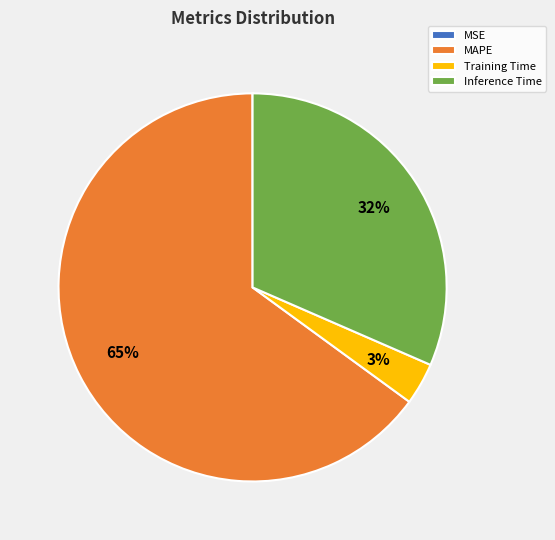

To the nearest percent, what is the difference between the largest and smallest slice percentages?

65%